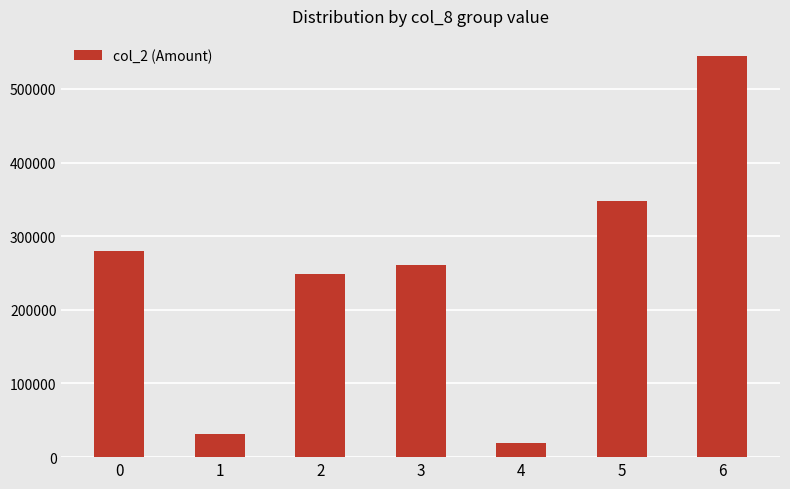

Between 5 and 0, which is larger?

5